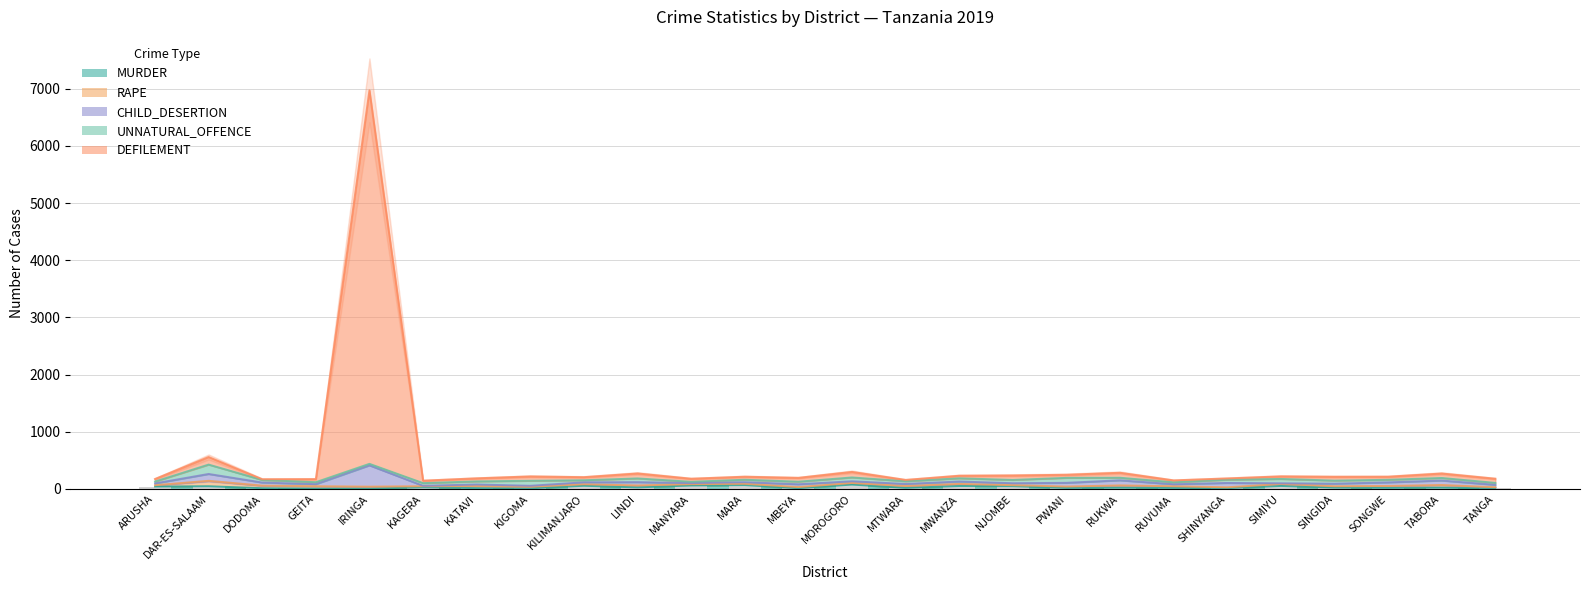

Reading left to right, what are all the values shown in this chart?

MURDER: 42	47	13	5	4	29	14	11	55	27	60	67	13	76	19	51	48	17	21	17	14	52	23	18	22	9
RAPE: 23	95	45	43	36	19	36	27	27	34	23	23	20	28	32	37	18	25	41	30	15	35	24	34	47	21
CHILD_DESERTION: 32	120	54	36	373	7	28	17	34	58	19	28	49	30	36	42	34	65	89	35	76	12	45	63	78	42
UNNATURAL_OFFENCE: 32	164	45	34	26	47	54	88	36	65	23	43	45	67	48	56	58	87	45	34	56	76	54	45	45	34
DEFILEMENT: 45	132	13	54	6532	43	54	76	54	87	54	53	67	97	23	45	78	54	87	34	23	45	67	54	78	73